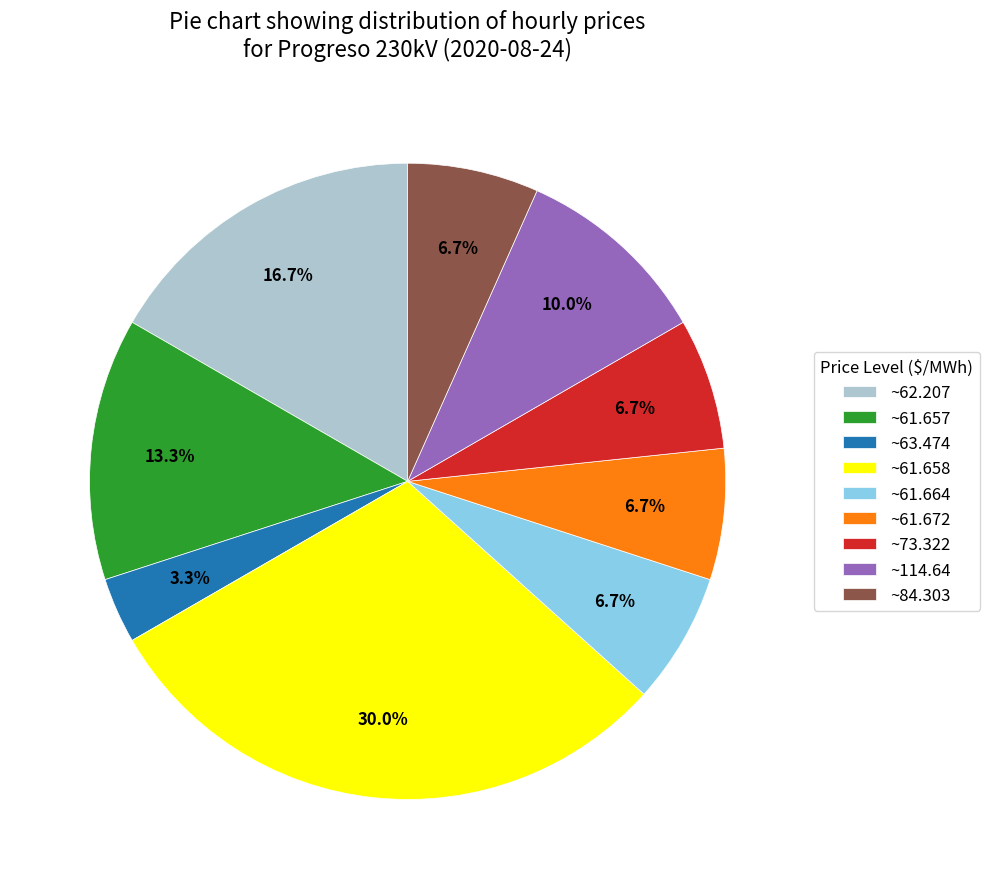

Combined, do ~73.322 and ~114.64 account for over 50%?

No